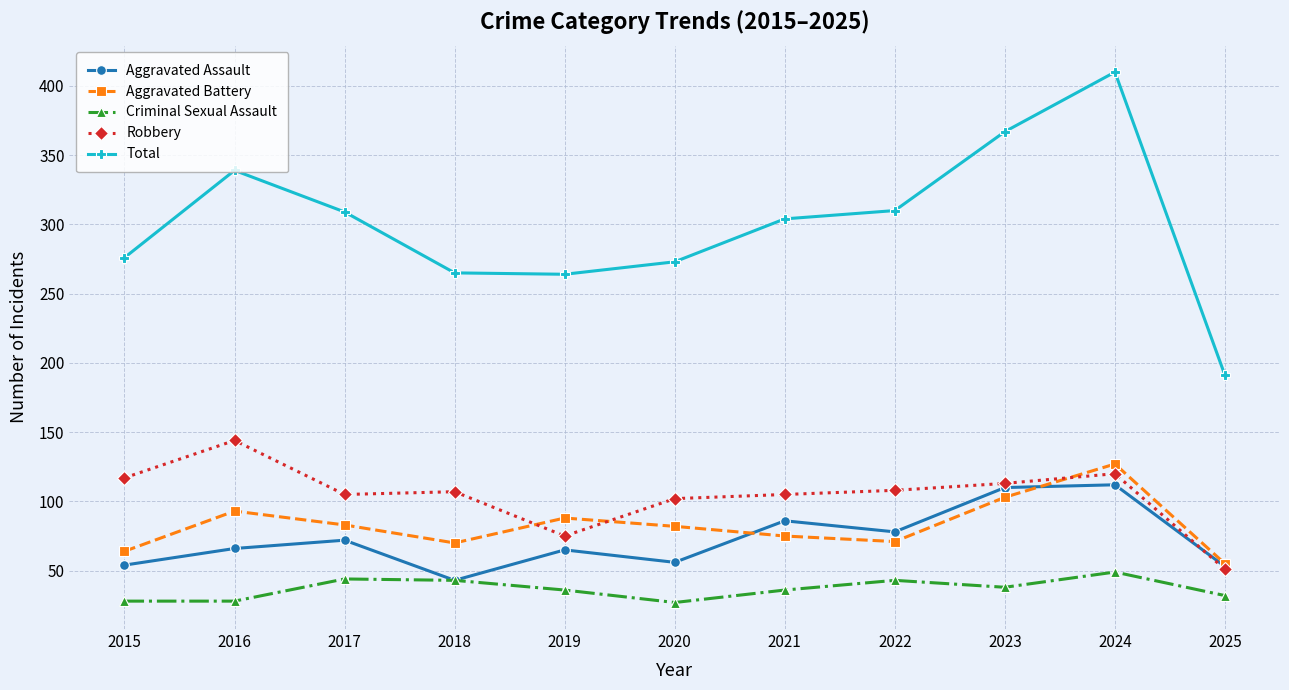

What is the approximate value of Robbery at 2015?

117